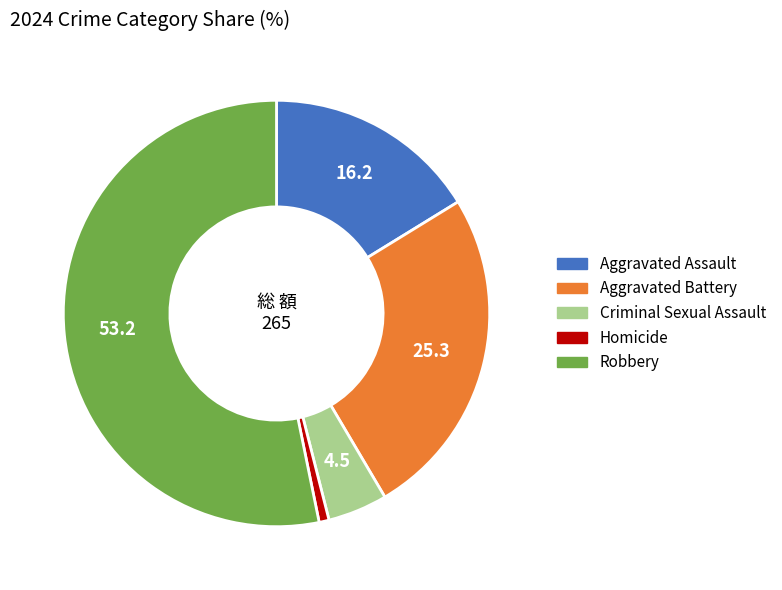

Is there a majority slice in this chart?

Yes